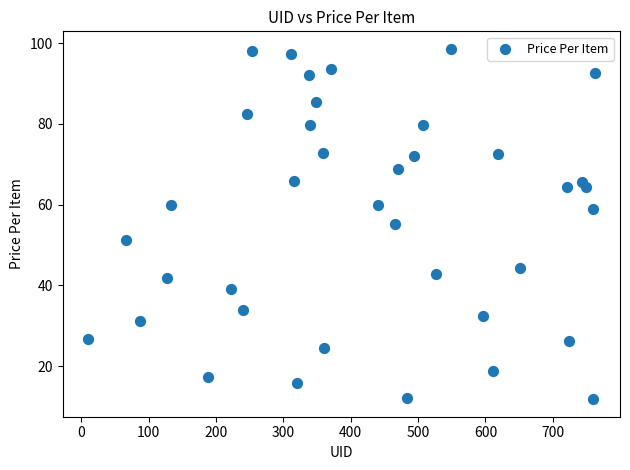

What is the range of Y values (max minus min)?

86.7